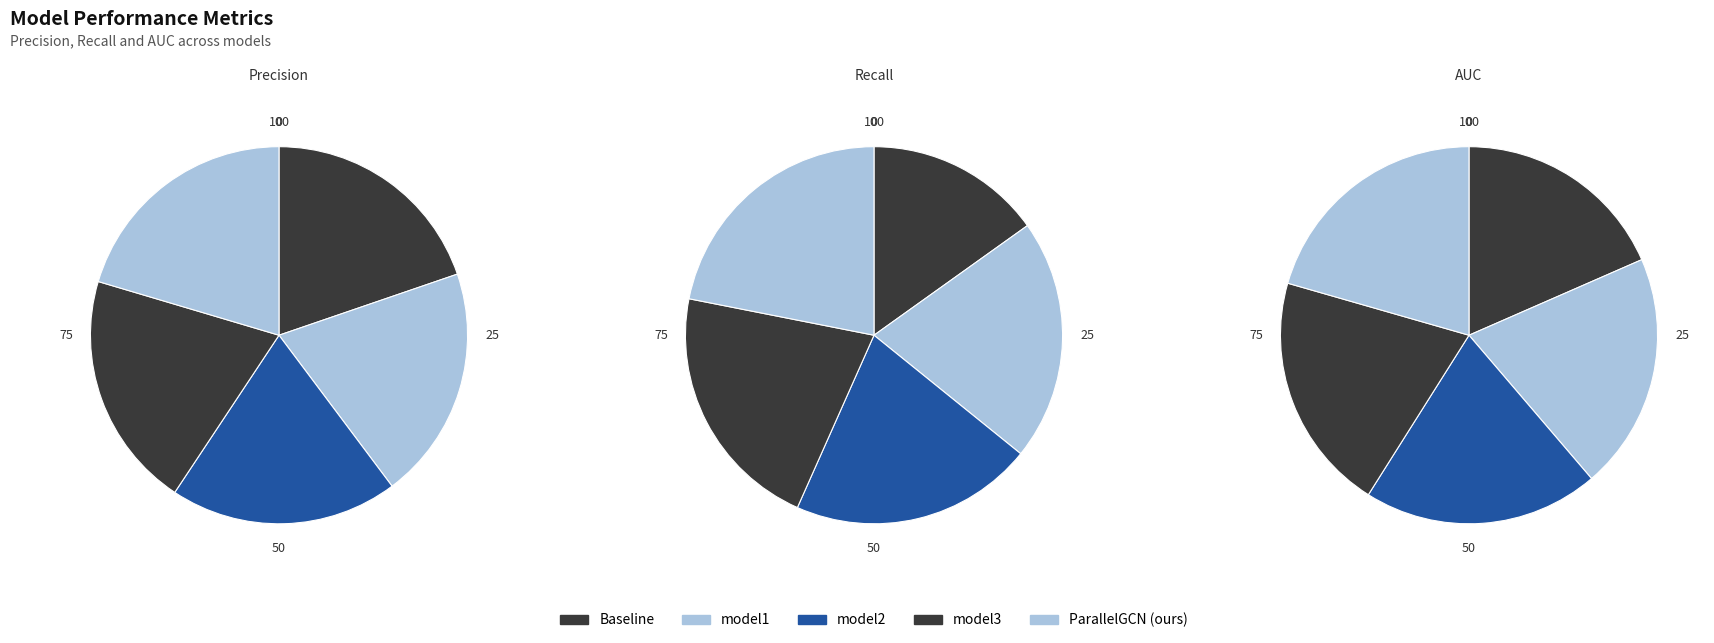

The model1 slice represents 21% of the pie. True or false?

True